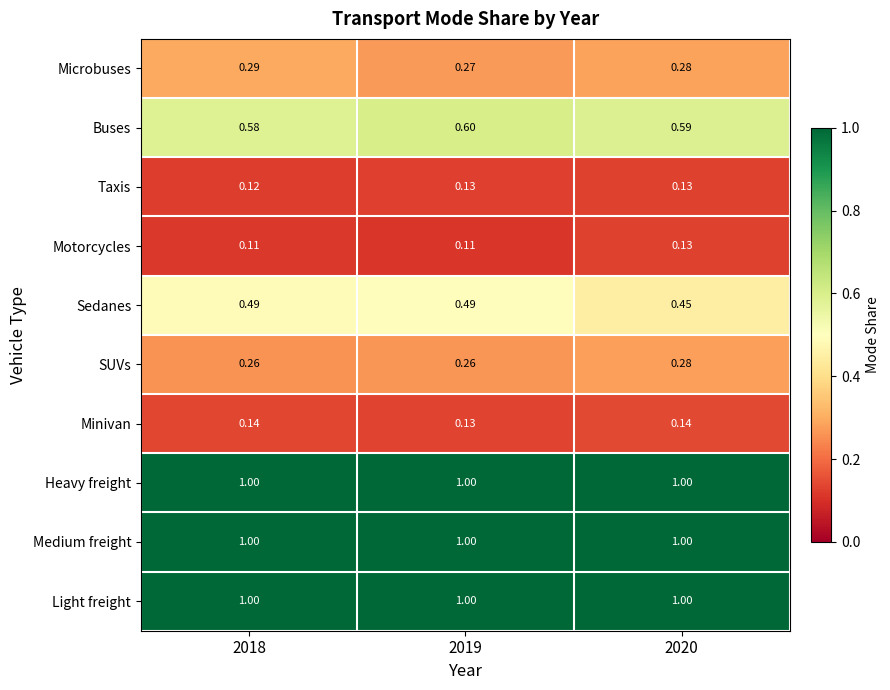

Which series has the widest spread of values?

Sedanes